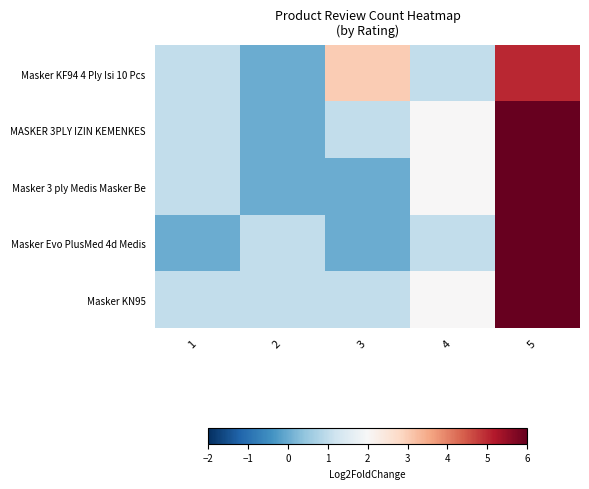

Reading left to right, extract all data points from this chart.

Masker KF94 4 Ply Isi 10 Pcs: 1=1	2=0	3=3	4=1	5=5
MASKER 3PLY IZIN KEMENKES: 1=1	2=0	3=1	4=2	5=8
Masker 3 ply Medis Masker Be: 1=1	2=0	3=0	4=2	5=10
Masker Evo PlusMed 4d Medis: 1=0	2=1	3=0	4=1	5=8
Masker KN95: 1=1	2=1	3=1	4=2	5=6